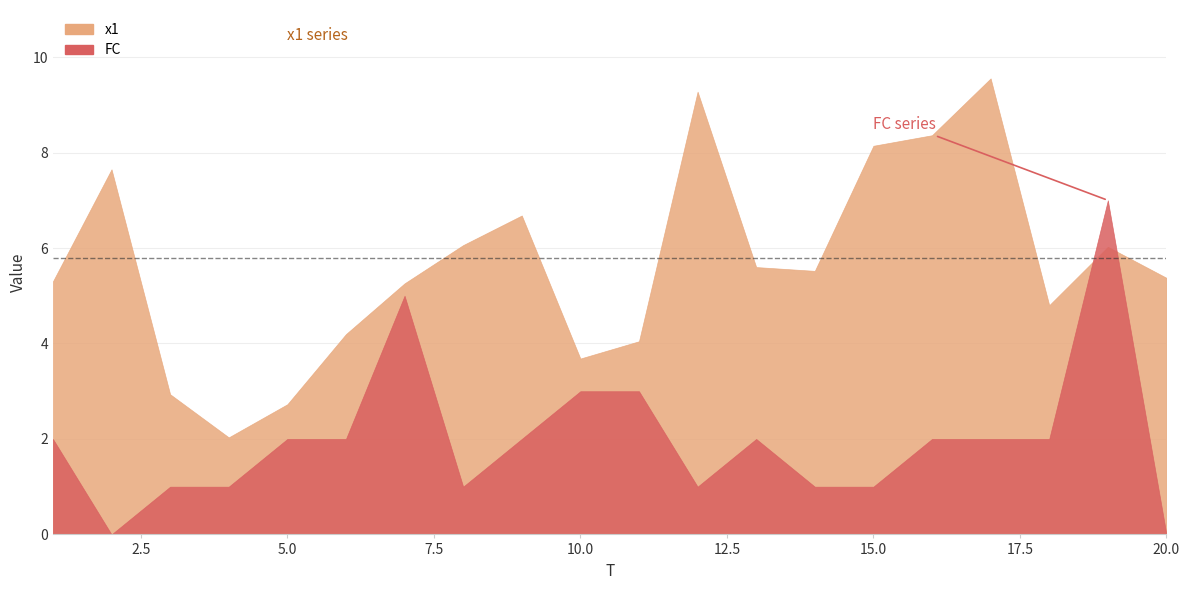

List the labels in order of x1 value, largest first.

17, 12, 16, 15, 2, 9, 8, 19, 13, 14, 20, 1, 7, 18, 6, 11, 10, 3, 5, 4